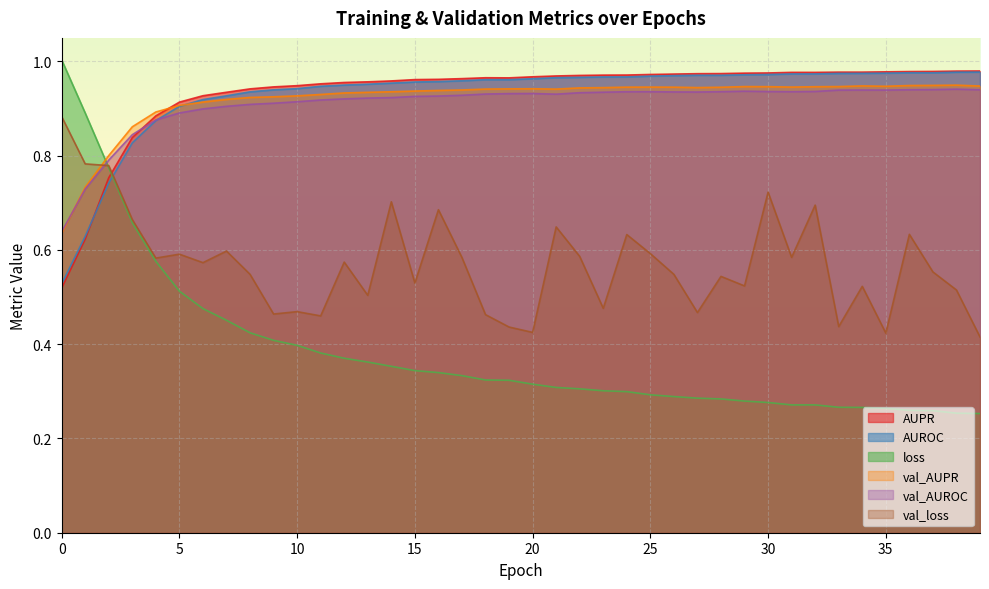

At which category does val_AUROC reach its first local peak?

20